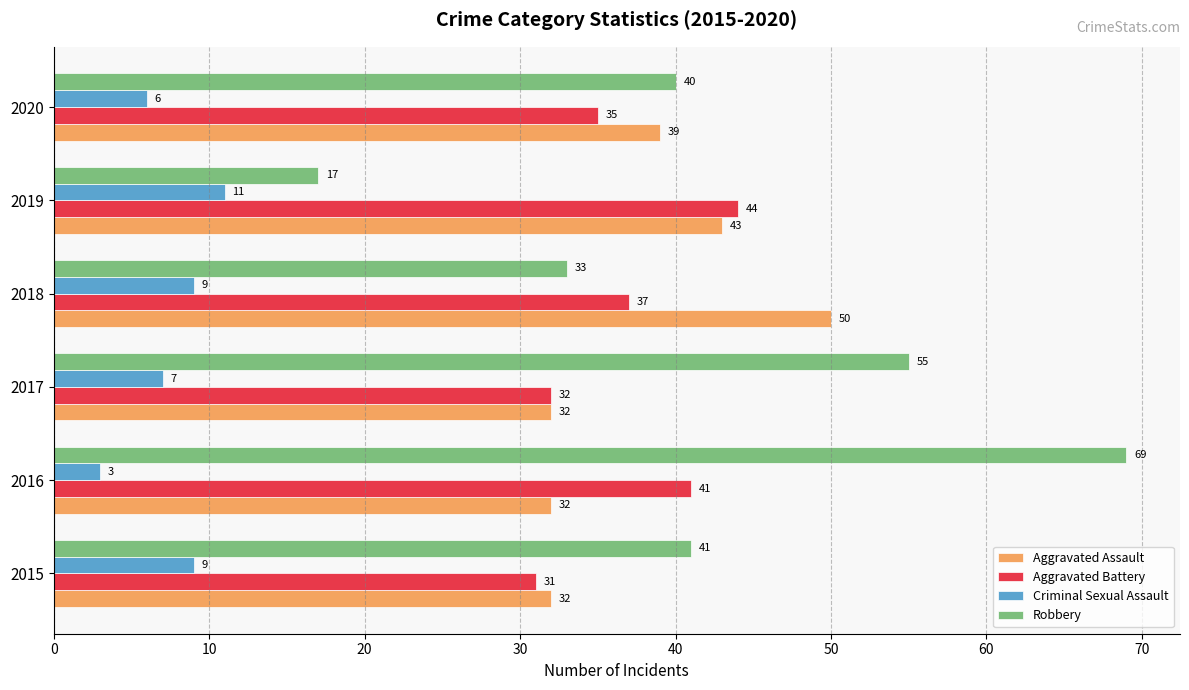

Is it true that Aggravated Battery equals 66 at 2018?

False